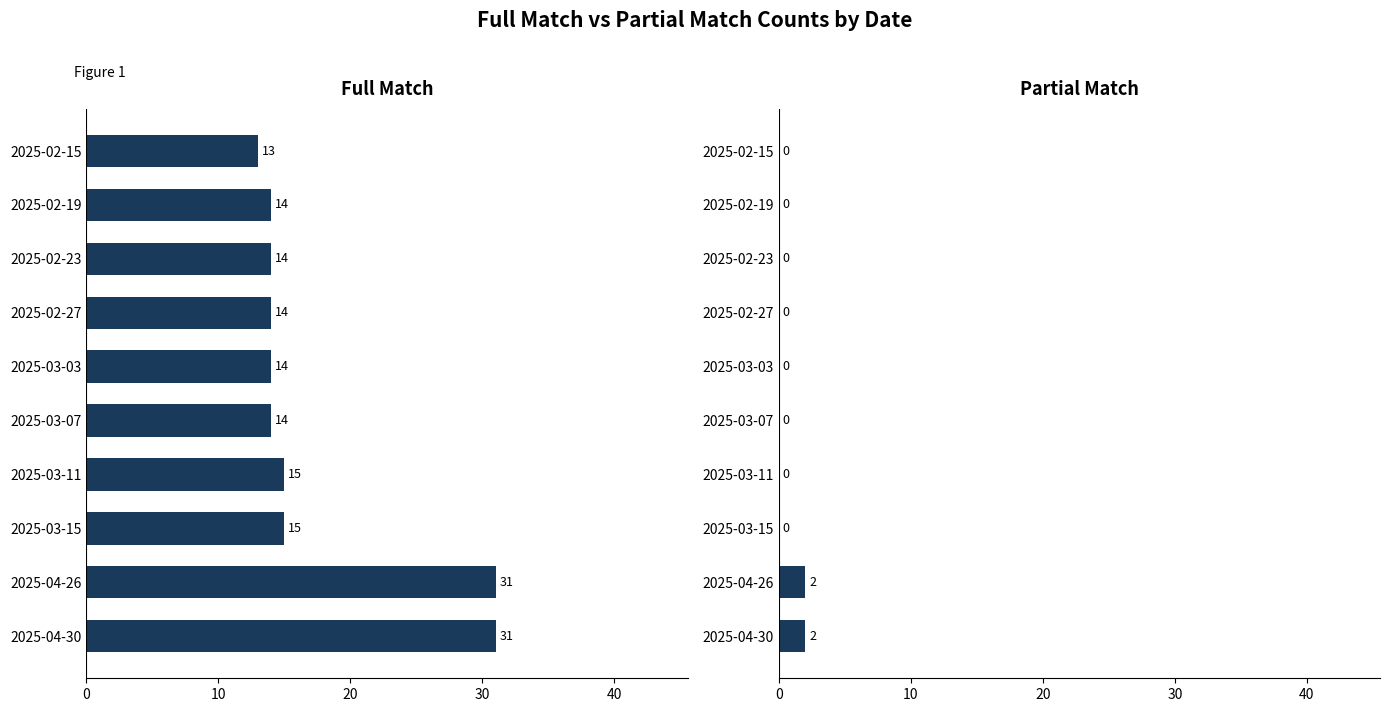

Which series has the widest spread of values?

full_match